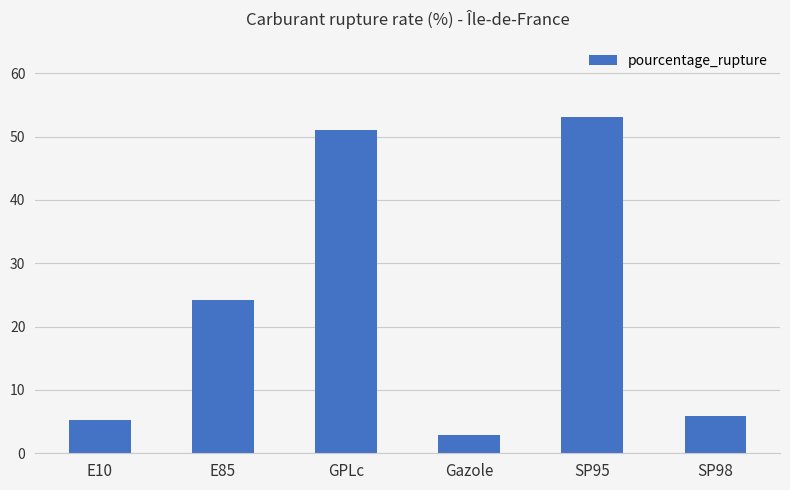

How many bars are there in total?

6